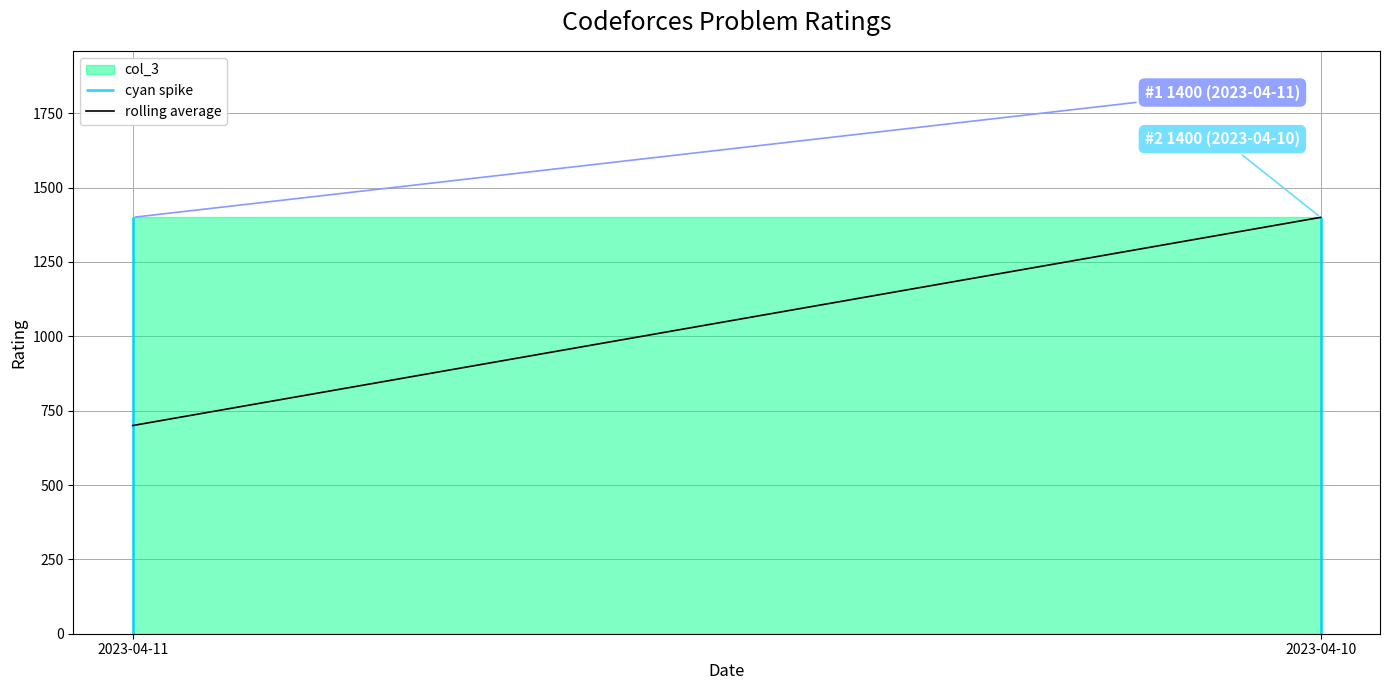

Is it true that the value at 2023-04-10 is 1400?

True